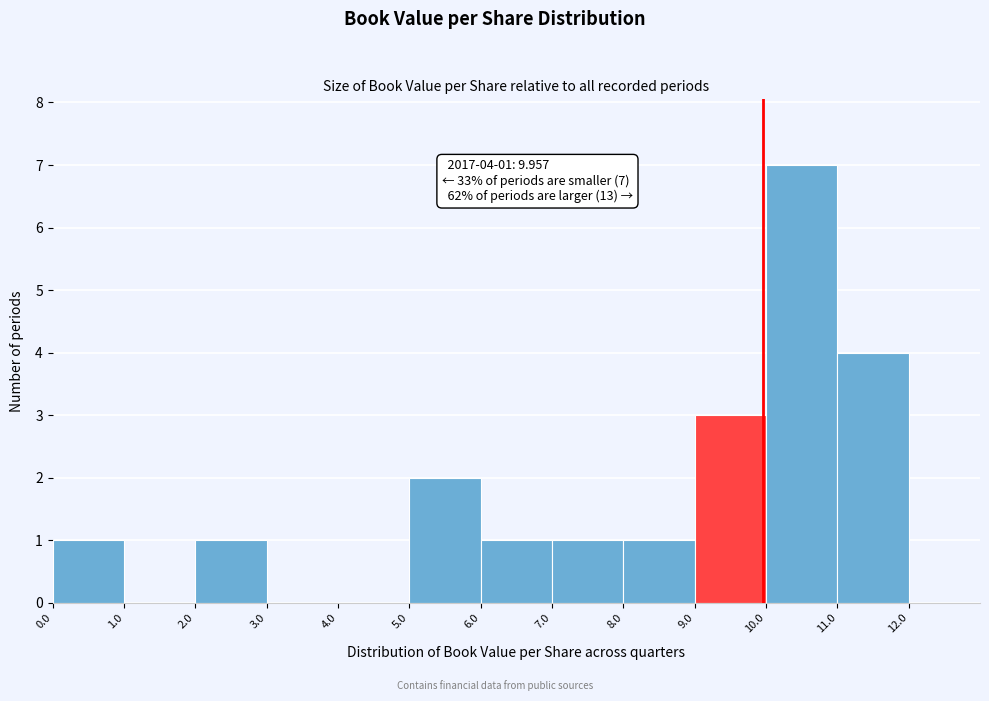

Over which range of the x-axis is the bar tallest?

10 to 11